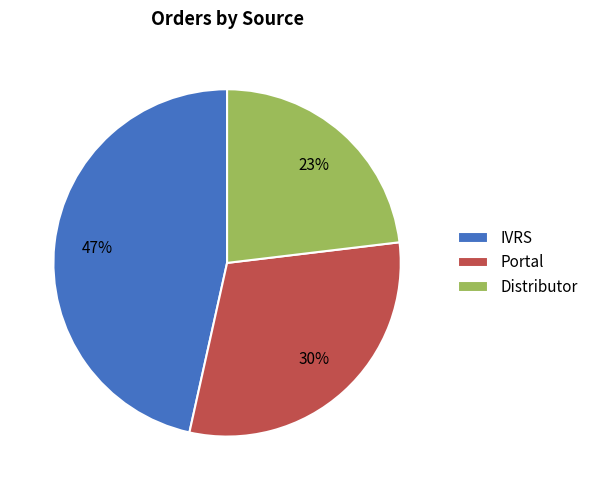

True or false: Portal accounts for 30% of the total.

True